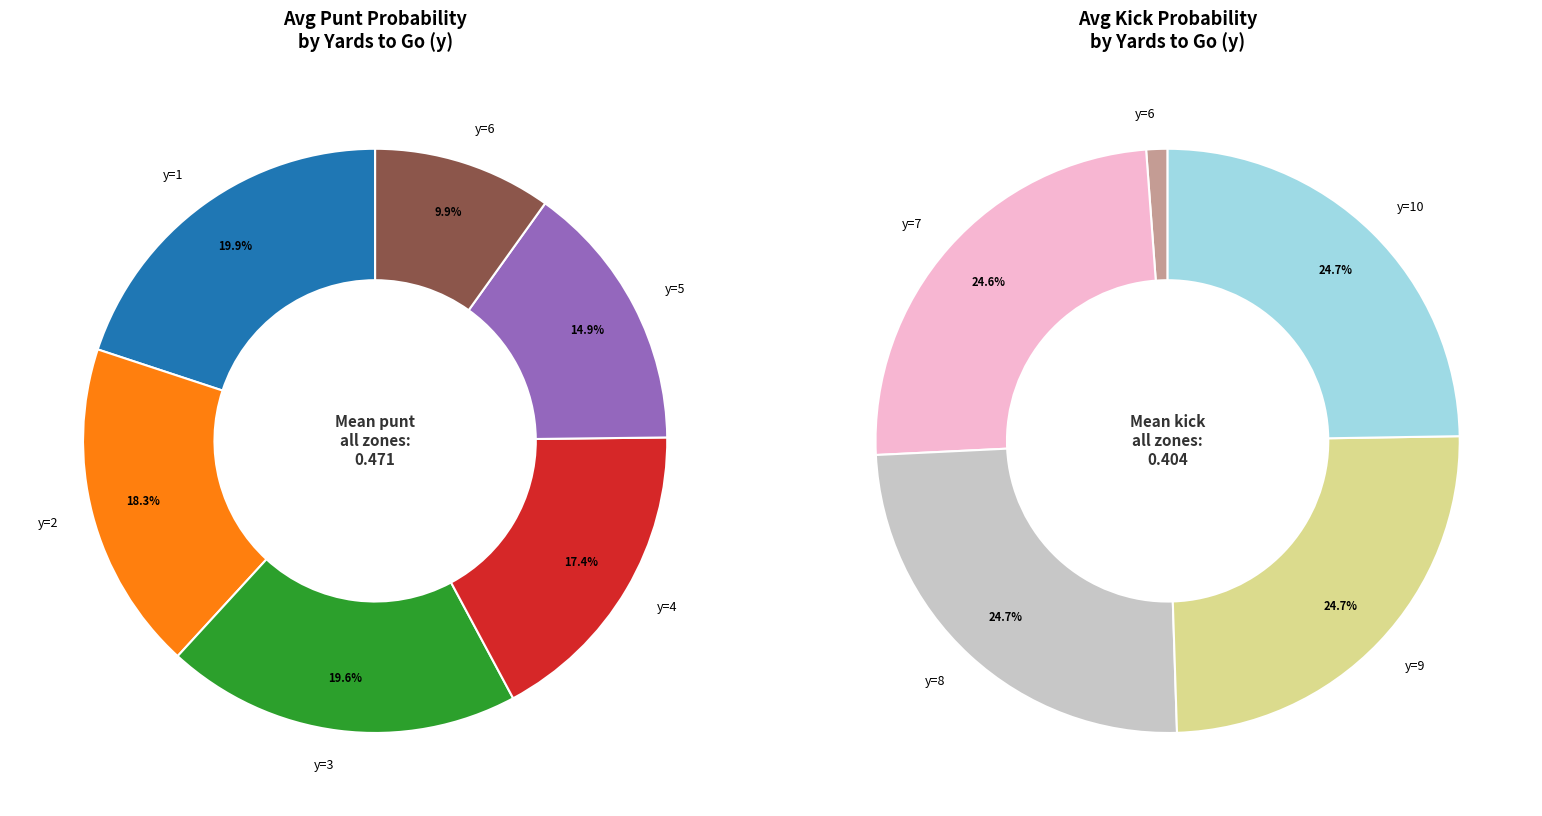

Which category has the biggest portion of the pie?

8